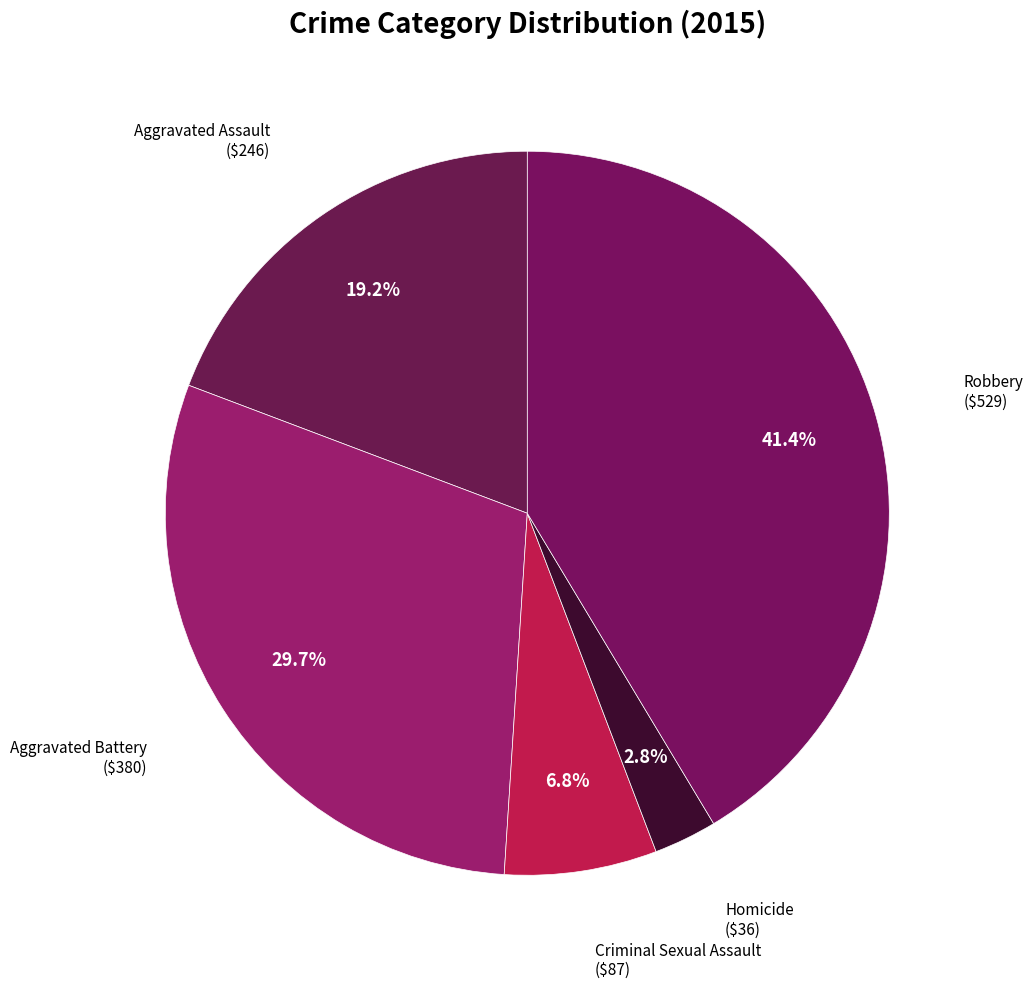

To the nearest percent, what percentage of the pie is Aggravated Battery?

30%